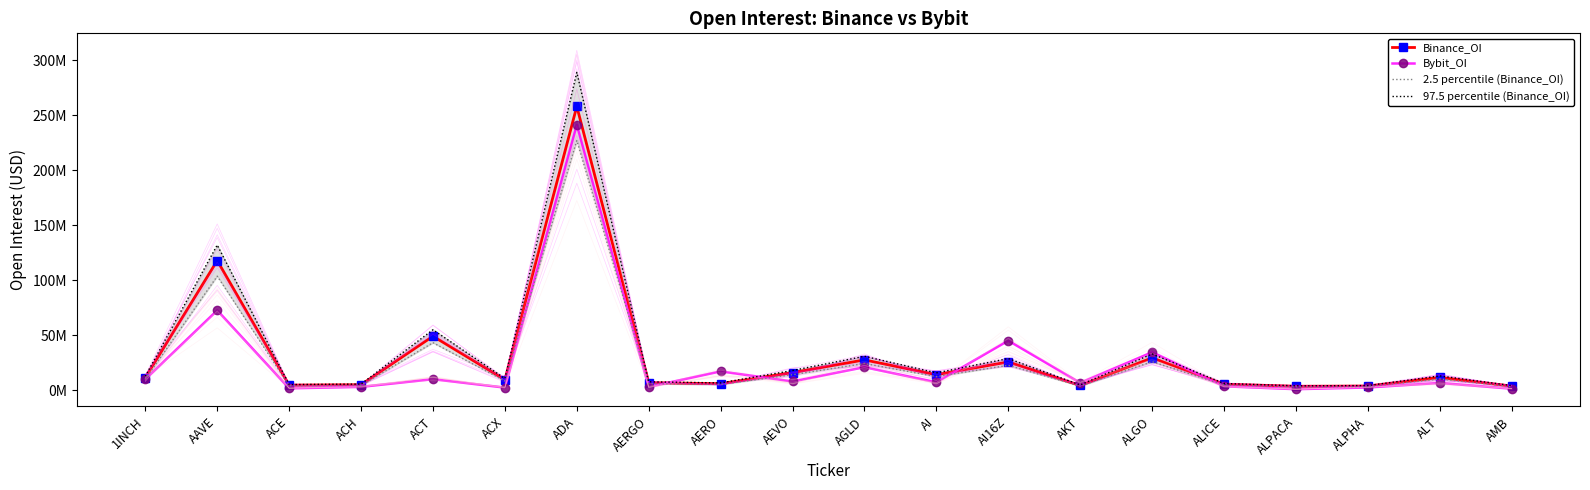

True or false: 2.5 percentile (Binance_OI) and 97.5 percentile (Binance_OI) intersect in this chart.

False